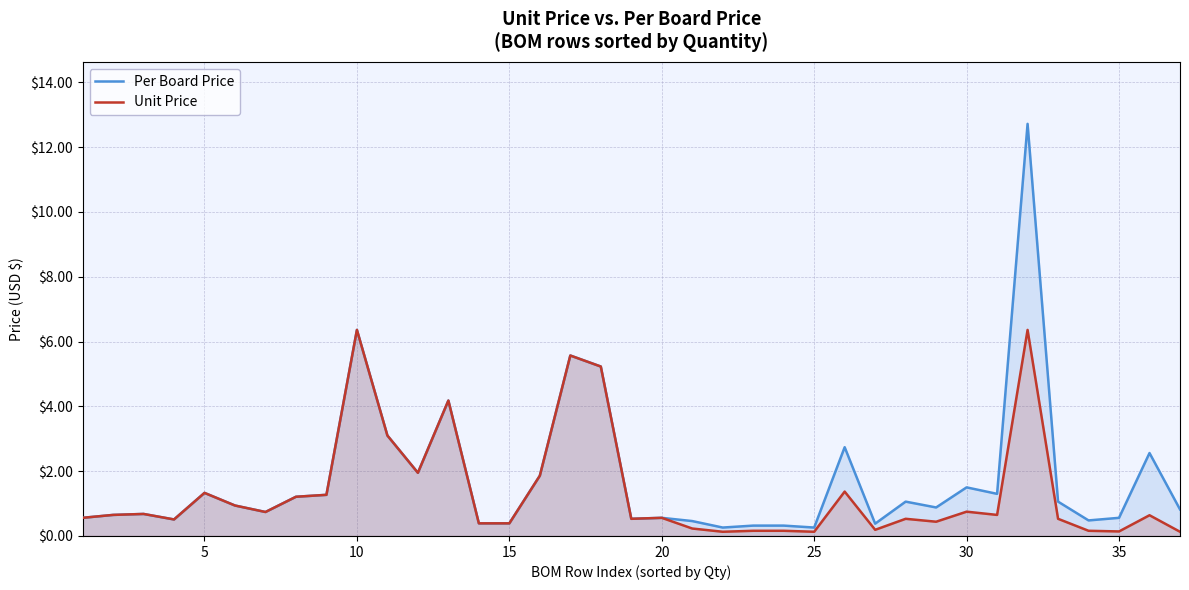

How many lines are shown in the chart?

2